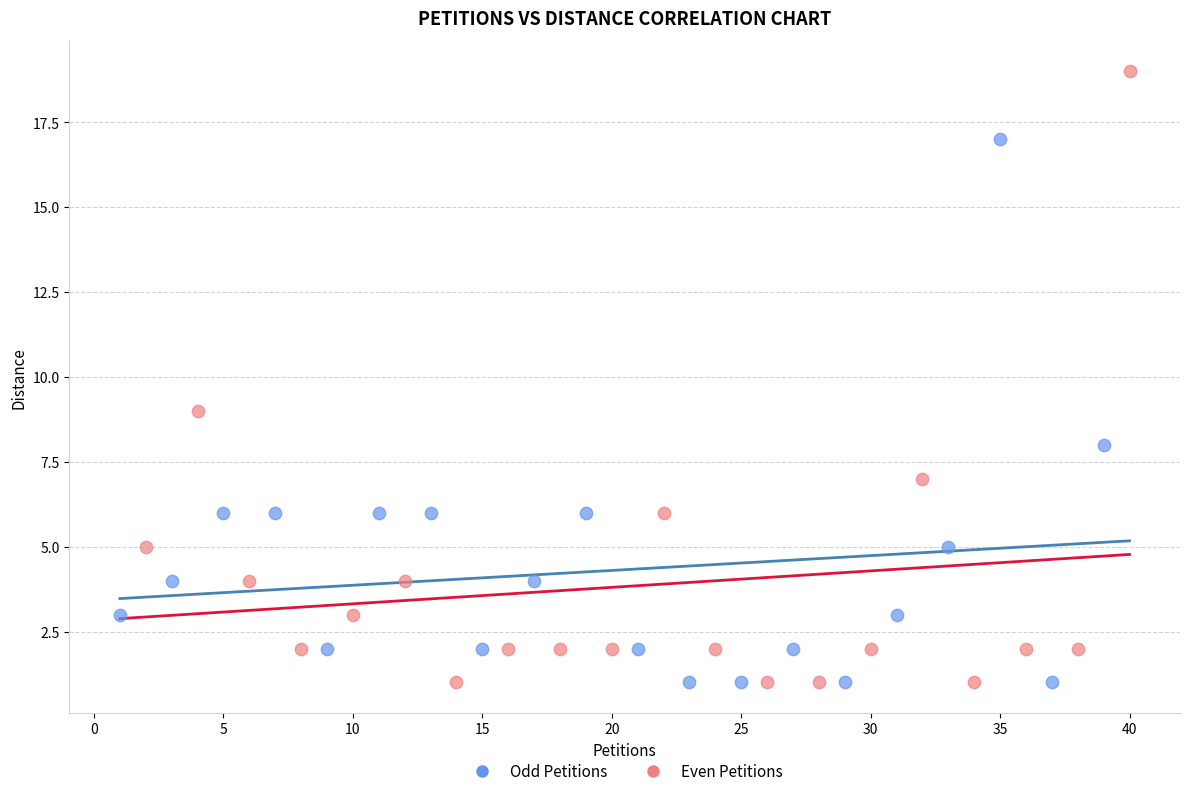

Which series reaches the maximum Y coordinate?

Even Petitions